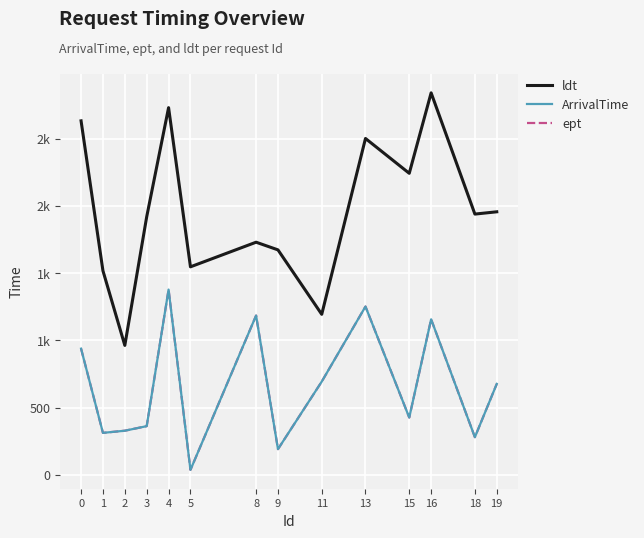

How many interior local peaks does the ArrivalTime series have?

4